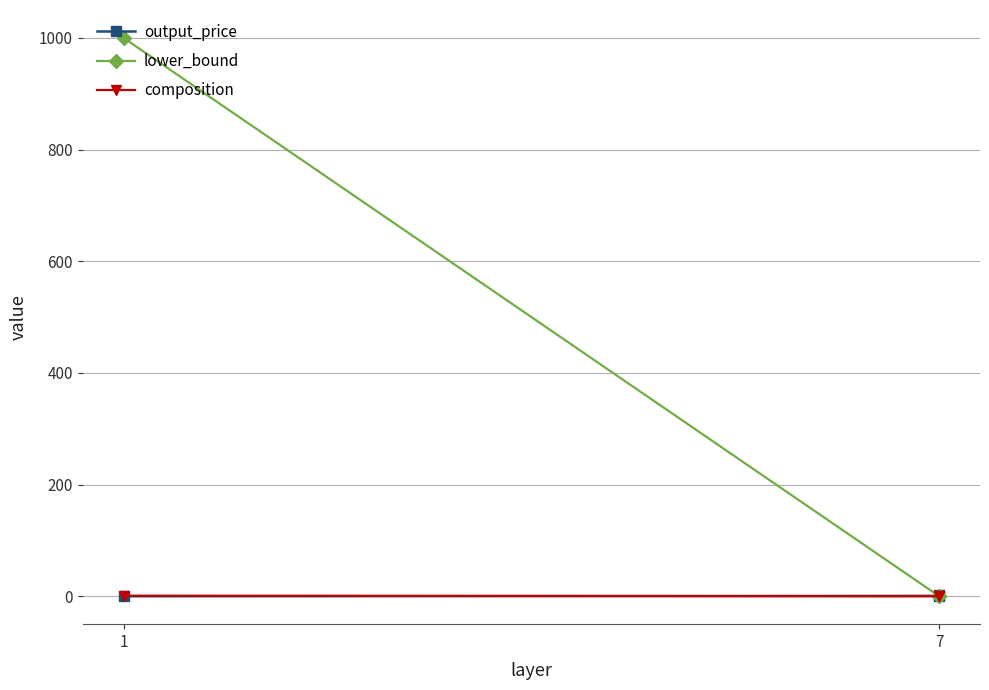

What is the total value across all series at 1?

1001.0